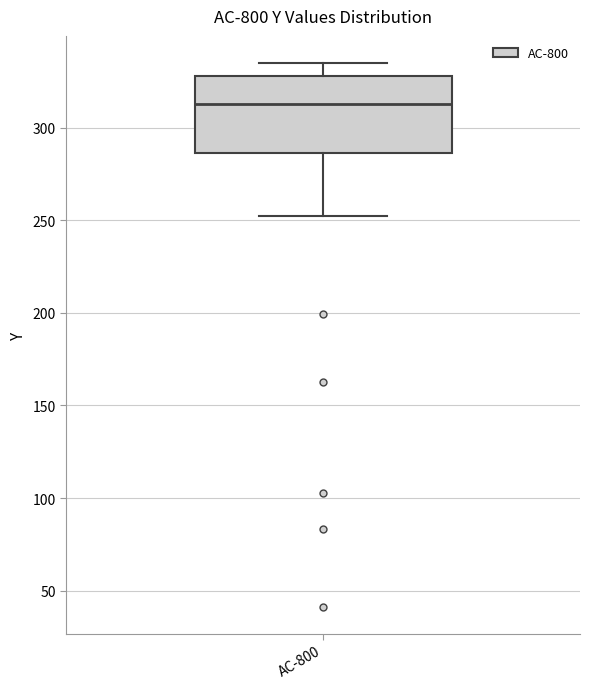

Read this box plot against the y-axis: the position of the median line, the range covered by the box, and the ends of both whiskers. The values are not printed on the chart, so give them approximately, as read against the axis.

median 315, box 285 to 330, whiskers 250 to 335